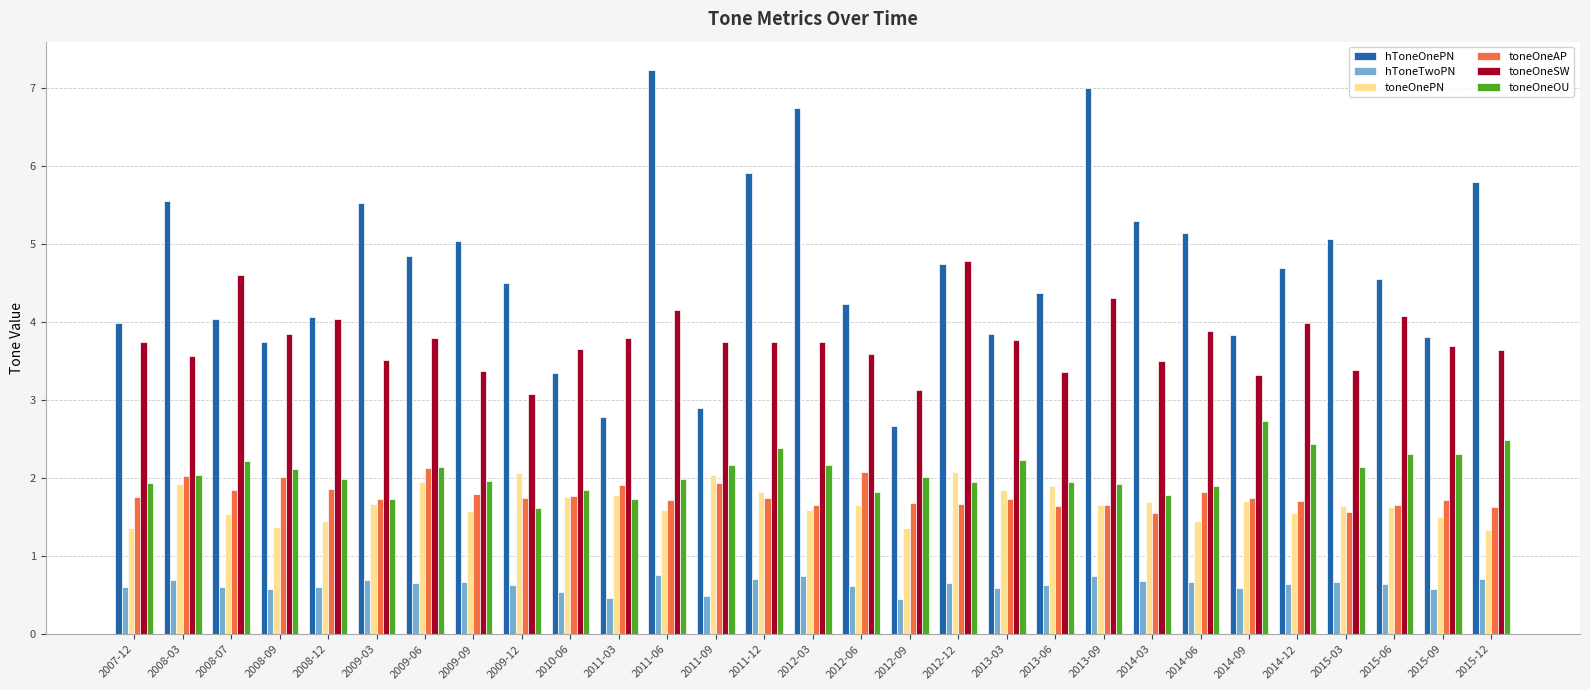

How many hToneTwoPN values are between 0 and 1?

29